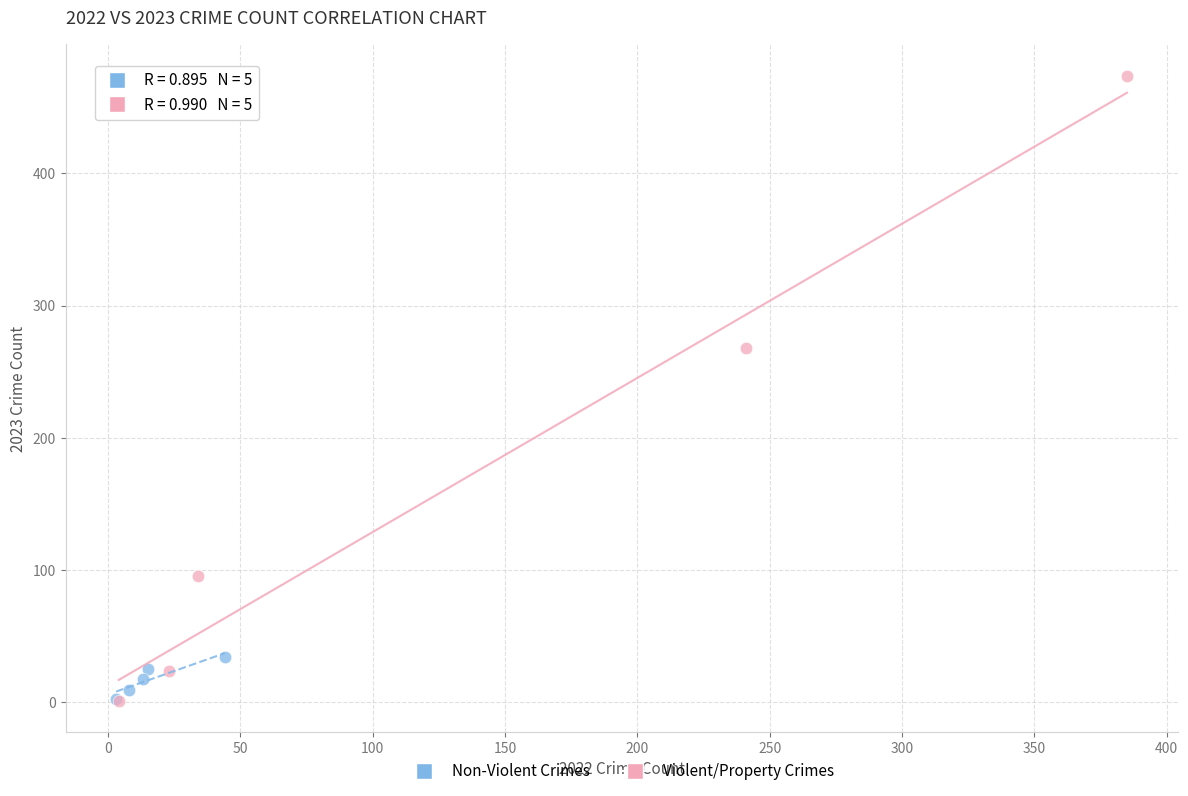

Which series contains the highest Y value?

Violent/Property Crimes